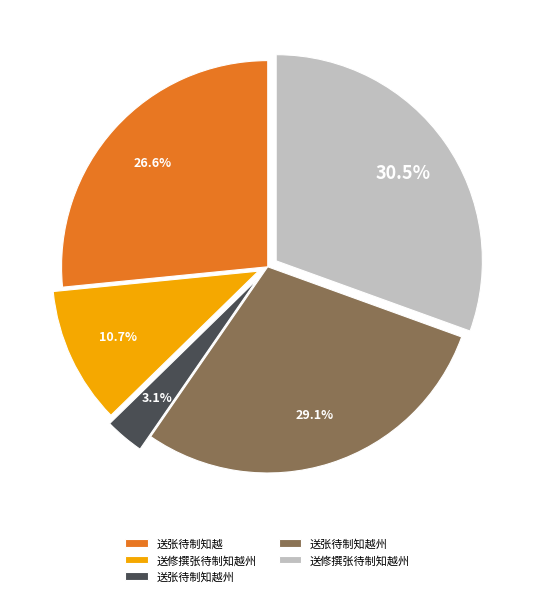

To the nearest percent, what is the average slice percentage?

20%